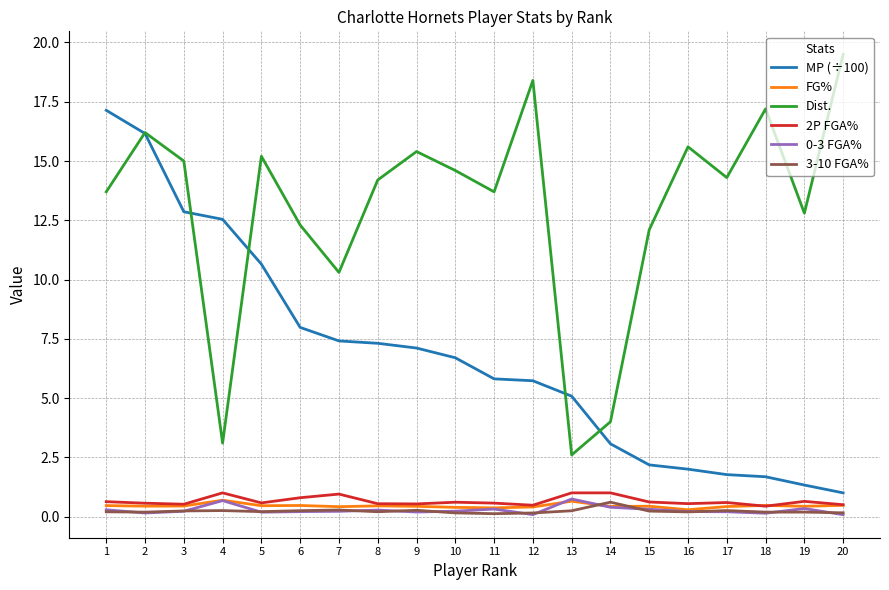

What is the average value of the 3-10 FGA% series?

0.2